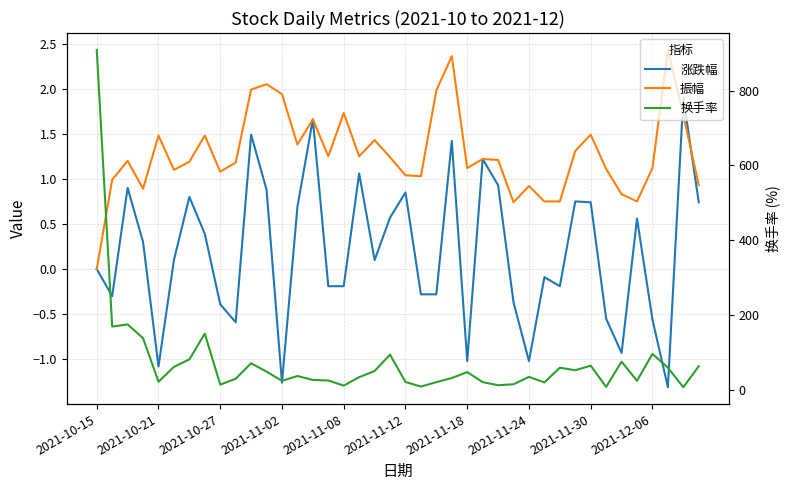

What is the value of the 换手率 point at the 20th from the left?

94.1